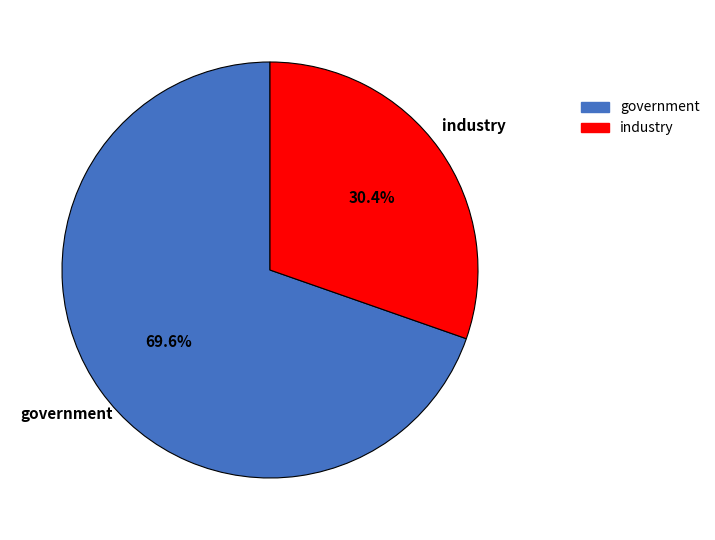

To the nearest percent, what is the combined percentage of industry and government?

100%